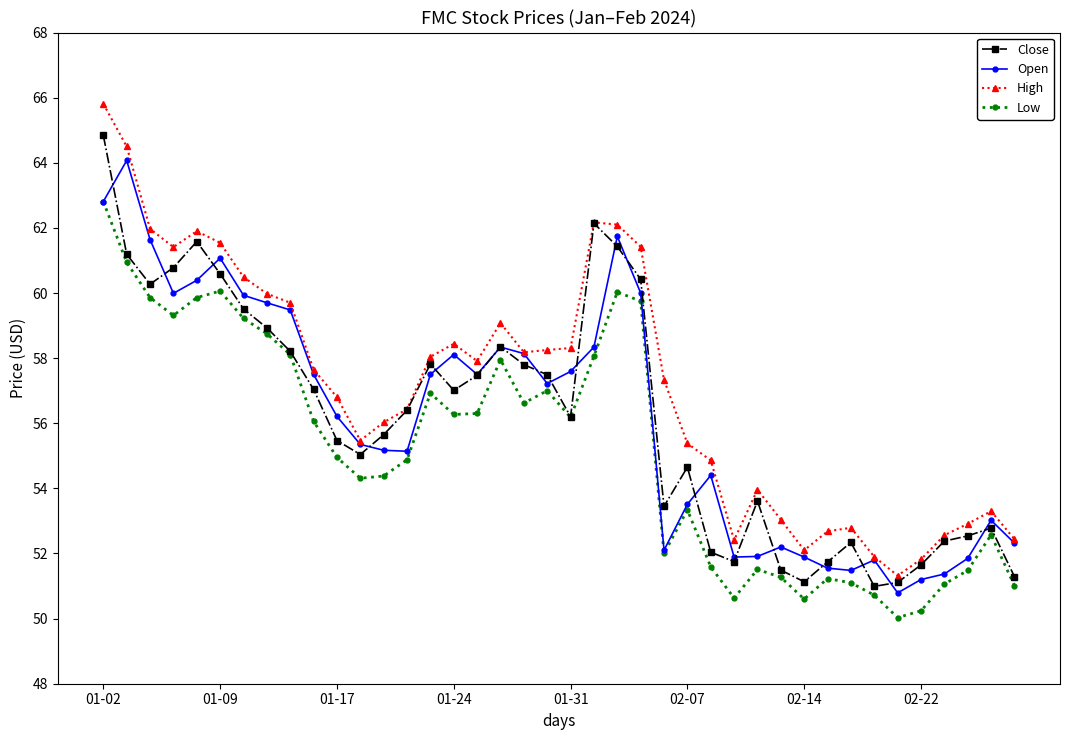

Which series has the largest total across all categories?

High